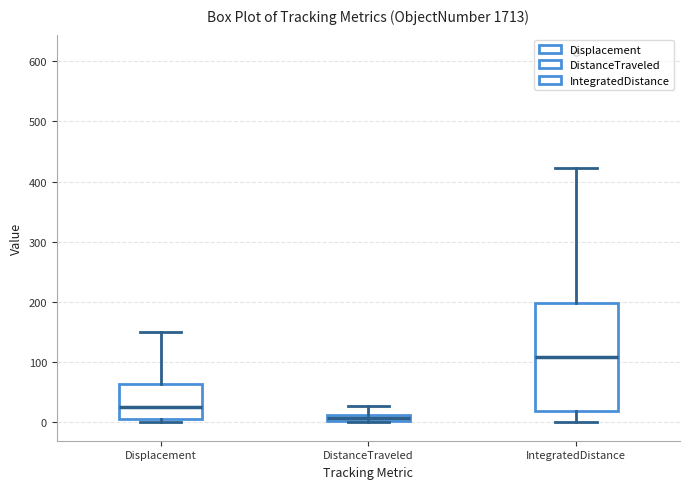

Which box has the highest median line?

IntegratedDistance